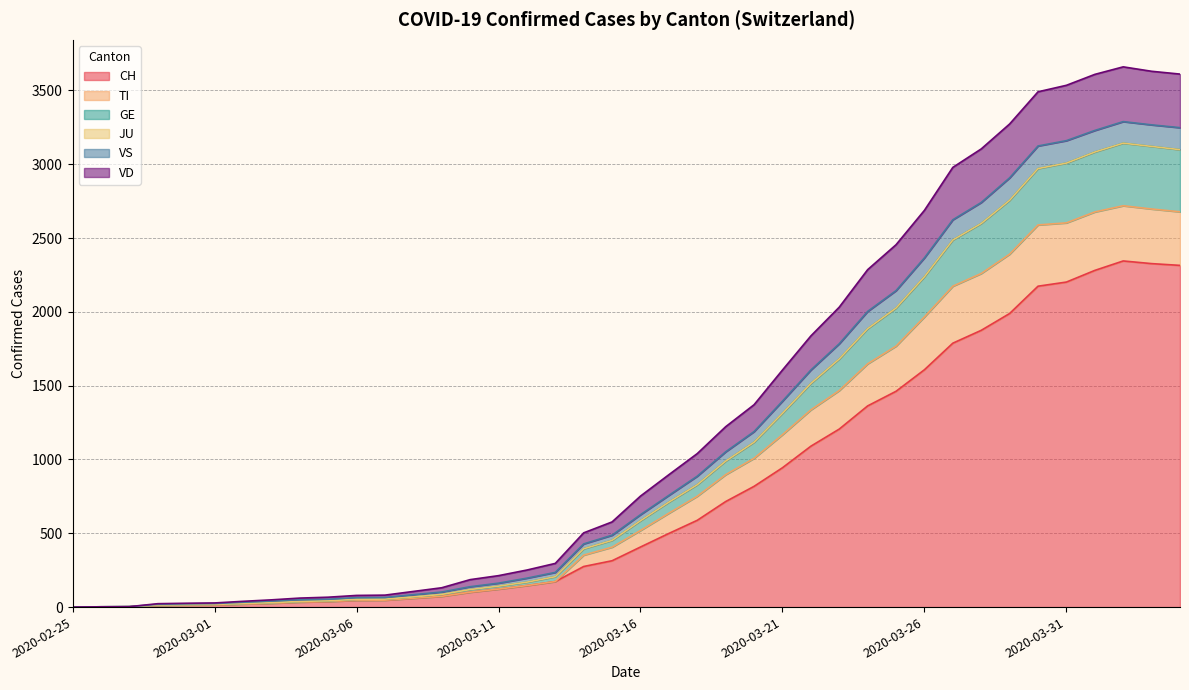

Rank the categories by VD value from lowest to highest.

2020-02-25, 2020-02-26, 2020-02-27, 2020-02-28, 2020-02-29, 2020-03-01, 2020-03-02, 2020-03-03, 2020-03-04, 2020-03-05, 2020-03-06, 2020-03-07, 2020-03-08, 2020-03-09, 2020-03-10, 2020-03-11, 2020-03-12, 2020-03-13, 2020-03-14, 2020-03-15, 2020-03-16, 2020-03-17, 2020-03-18, 2020-03-19, 2020-03-20, 2020-03-21, 2020-03-22, 2020-03-23, 2020-03-24, 2020-03-25, 2020-03-26, 2020-03-27, 2020-03-28, 2020-03-29, 2020-03-30, 2020-03-31, 2020-04-01, 2020-04-04, 2020-04-03, 2020-04-02